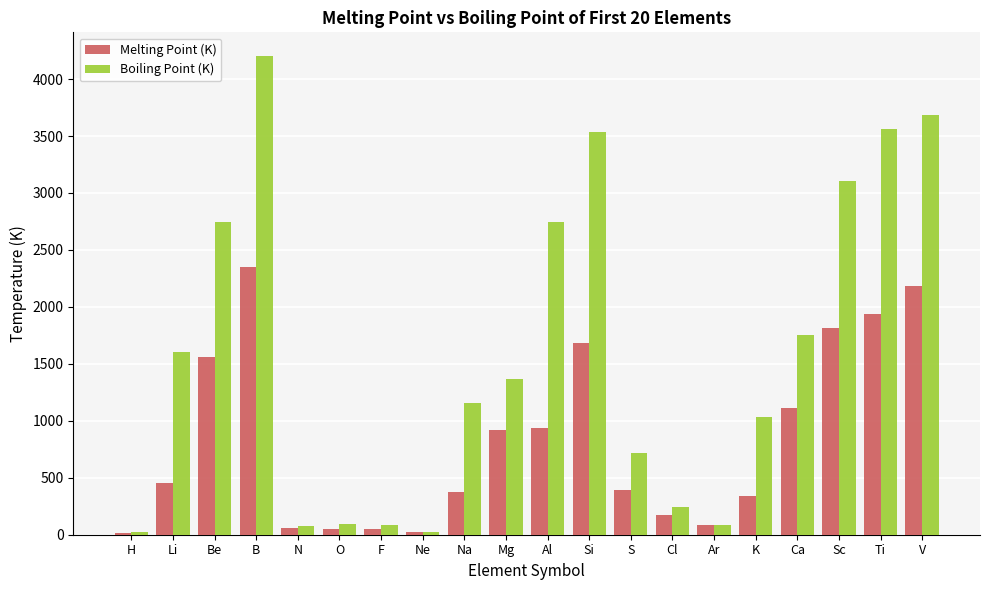

What is the label of the 1st bar from the left?

H